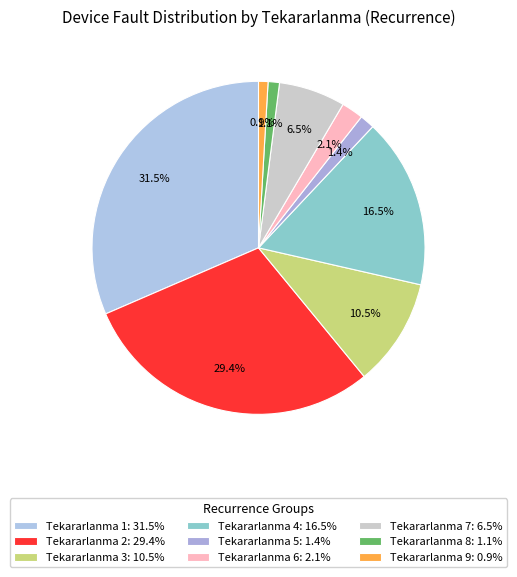

Rank the categories by value from lowest to highest.

9, 8, 5, 6, 7, 3, 4, 2, 1